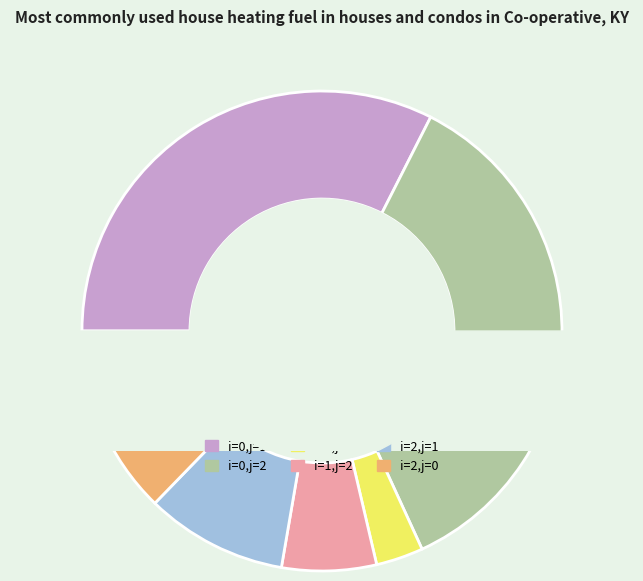

Is there a majority slice in this chart?

No